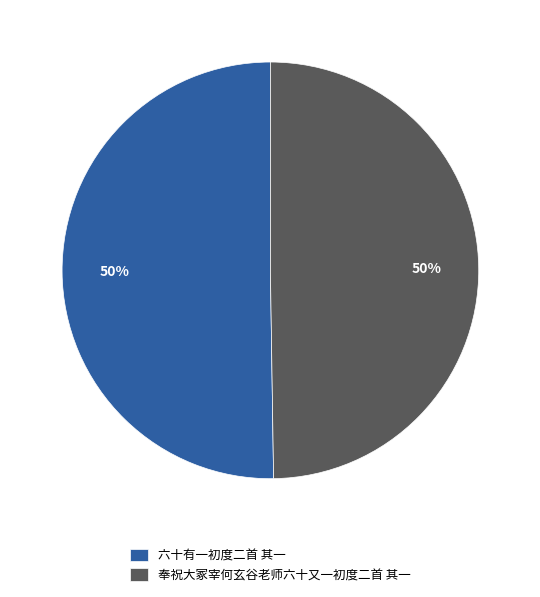

To the nearest percent, what is the combined percentage of 六十有一初度二首 其一 and 奉祝大冢宰何玄谷老师六十又一初度二首 其一?

100%